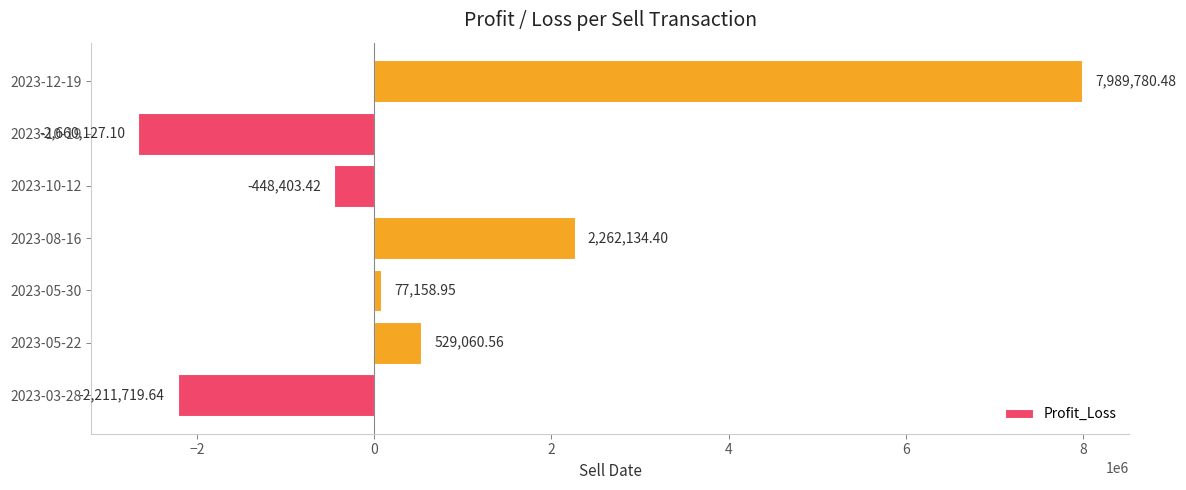

List the labels in order of value, smallest first.

2023-10-19, 2023-03-28, 2023-10-12, 2023-05-30, 2023-05-22, 2023-08-16, 2023-12-19